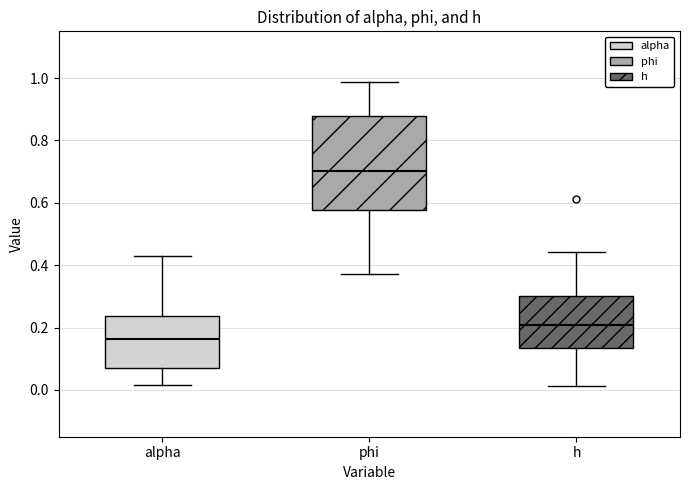

Reading left to right, read every box against the y-axis: the position of its median line, the range the box covers, and the ends of its whiskers. The values are not printed on the chart, so give them approximately, as read against the axis.

alpha: median 0.16, box 0.08 to 0.24, whiskers 0.02 to 0.44
phi: median 0.70, box 0.58 to 0.88, whiskers 0.38 to 0.98
h: median 0.20, box 0.14 to 0.30, whiskers 0.02 to 0.44